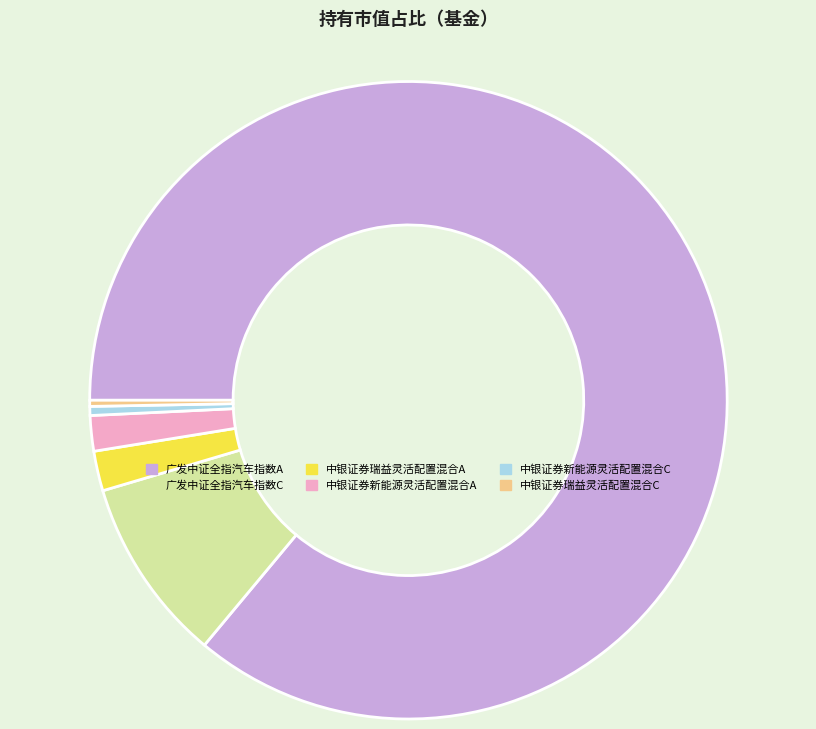

Is the sum of 中银证券新能源灵活配置混合C and 中银证券瑞益灵活配置混合A greater than half?

No